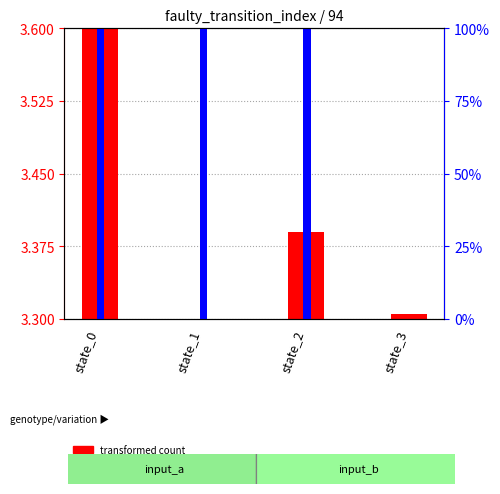

What is the value of the percentile rank within the sample bar at the 1st from the left?

1.0